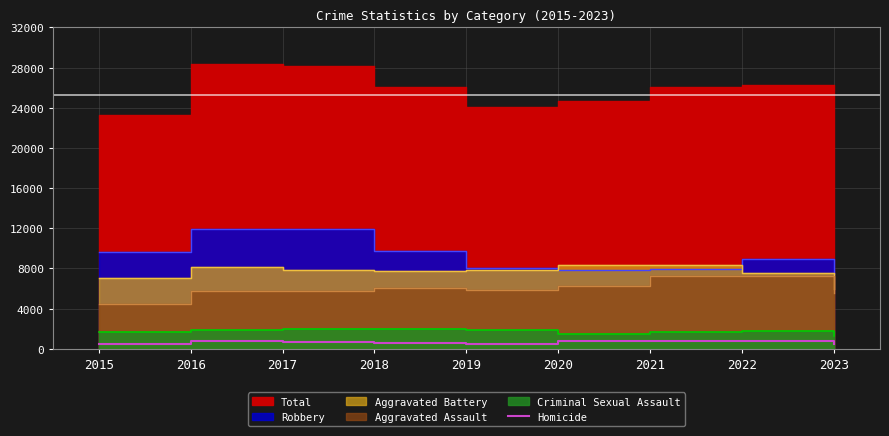

Between 2022 and 2021, which is larger?

2021